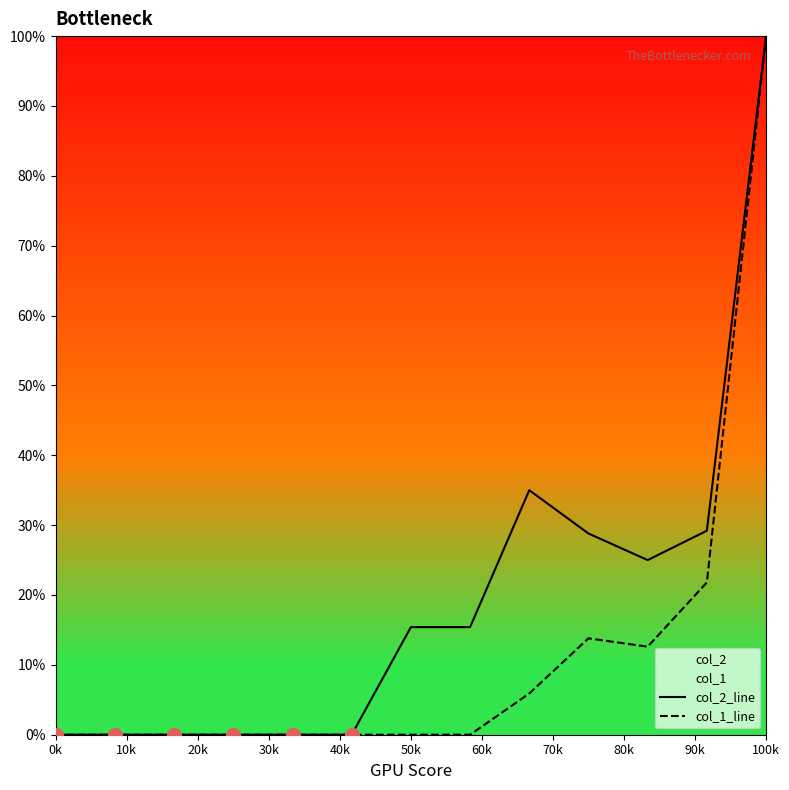

What is the difference between the maximum and minimum values in the col_2_line series?

1.0